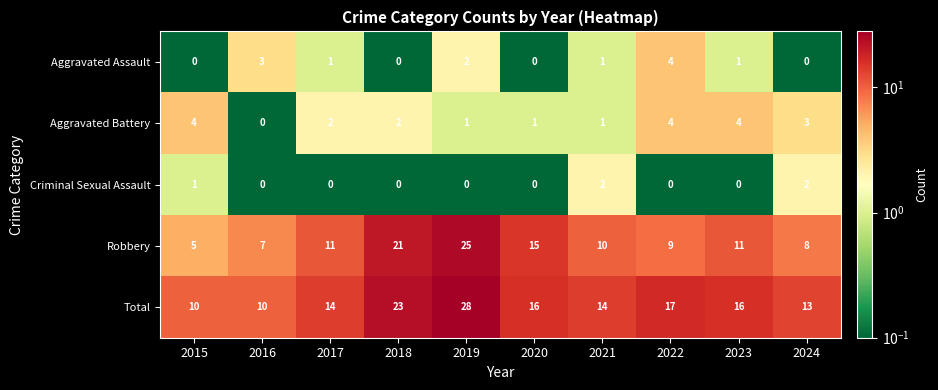

What is the difference between the maximum and minimum values in the Total series?

18